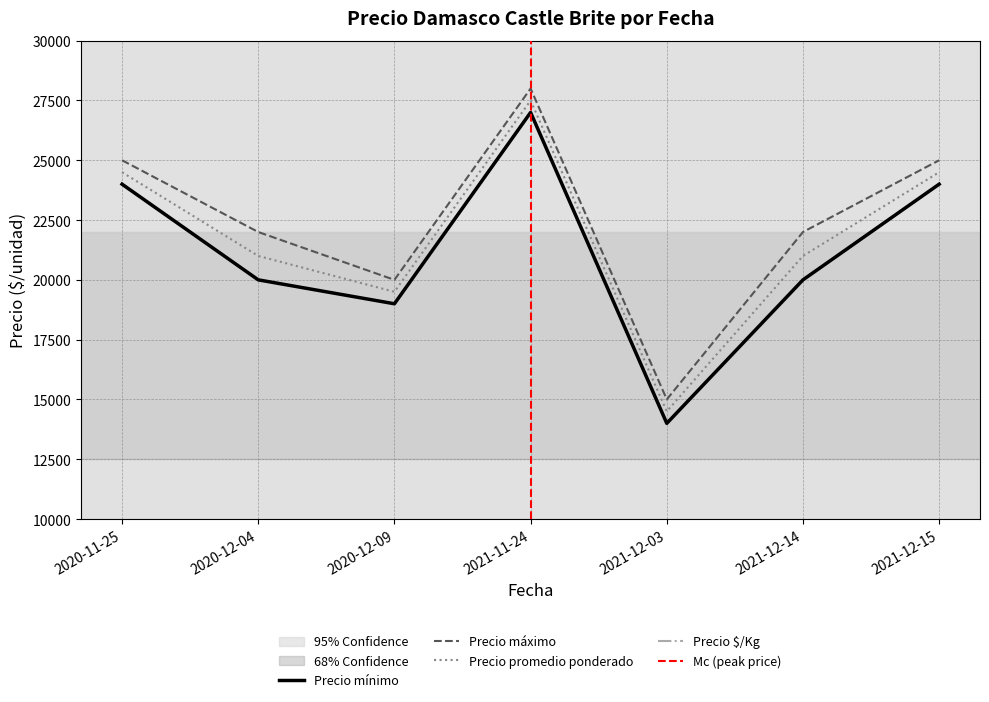

Which category has the lowest value in the Precio mínimo series?

2021-12-03